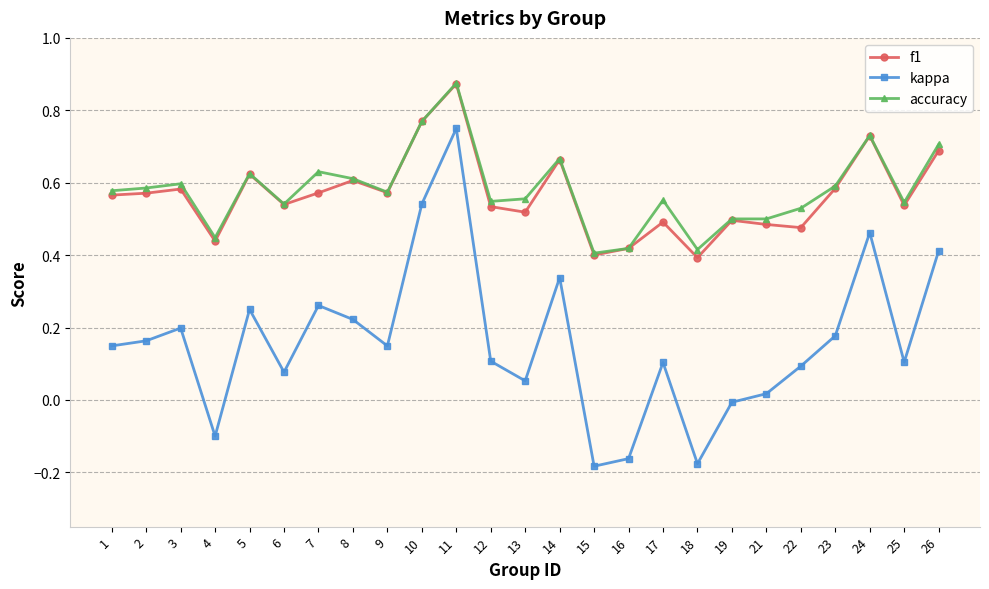

Which label corresponds to the largest value in the chart?

11